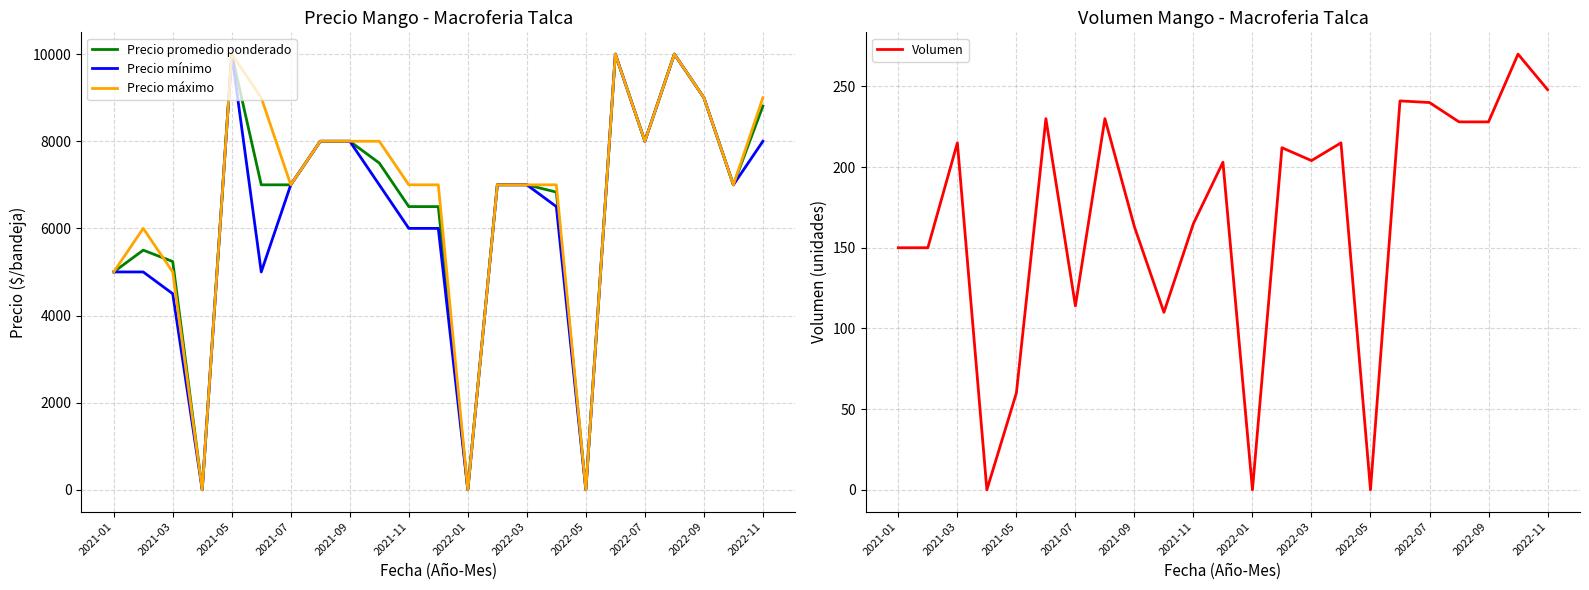

The value of Precio máximo at 2021-07 is 11350. True or false?

False